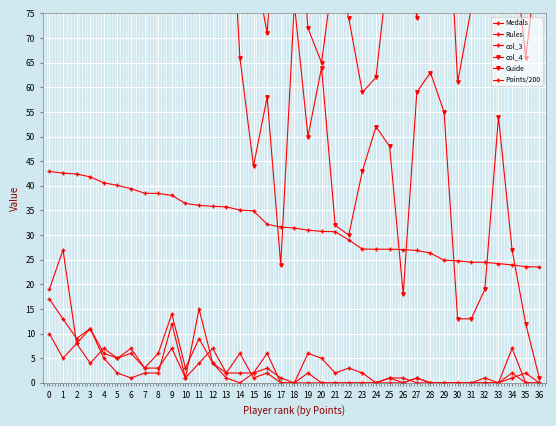

Reading left to right, extract all data points from this chart.

Medals: 19.0	27.0	8.0	11.0	5.0	2.0	1.0	2.0	2.0	12.0	1.0	15.0	4.0	1.0	0.0	2.0	6.0	0.0	0.0	0.0	0.0	0.0	0.0	0.0	0.0	0.0	0.0	1.0	0.0	0.0	0.0	0.0	0.0	0.0	2.0	0.0	0.0
Rules: 17.0	13.0	9.0	11.0	6.0	5.0	7.0	3.0	6.0	14.0	3.0	9.0	4.0	2.0	2.0	2.0	3.0	1.0	0.0	6.0	5.0	2.0	3.0	2.0	0.0	1.0	1.0	0.0	0.0	0.0	0.0	0.0	0.0	0.0	1.0	2.0	0.0
col_3: 10.0	5.0	8.0	4.0	7.0	5.0	6.0	3.0	3.0	7.0	1.0	4.0	7.0	2.0	6.0	1.0	2.0	0.0	0.0	2.0	0.0	0.0	0.0	0.0	0.0	1.0	0.0	1.0	0.0	0.0	0.0	0.0	1.0	0.0	7.0	0.0	0.0
col_4: 112.0	113.0	115.0	117.0	98.0	104.0	114.0	89.0	82.0	88.0	86.0	83.0	92.0	115.0	66.0	44.0	58.0	24.0	77.0	50.0	64.0	32.0	30.0	43.0	52.0	48.0	18.0	59.0	63.0	55.0	13.0	13.0	19.0	54.0	27.0	12.0	1.0
Guide: 114.0	115.0	115.0	117.0	116.0	115.0	114.0	114.0	114.0	88.0	100.0	83.0	93.0	116.0	113.0	86.0	71.0	110.0	109.0	72.0	65.0	86.0	74.0	59.0	62.0	87.0	94.0	74.0	118.0	116.0	61.0	76.0	99.0	117.0	92.0	66.0	89.0
Points/200: 42.9	42.6	42.4	41.8	40.6	40.1	39.4	38.5	38.5	38.0	36.4	36.0	35.8	35.7	35.1	34.9	32.2	31.6	31.4	31.0	30.7	30.7	29.0	27.2	27.1	27.1	27.1	26.9	26.4	24.9	24.8	24.5	24.5	24.2	23.9	23.6	23.5